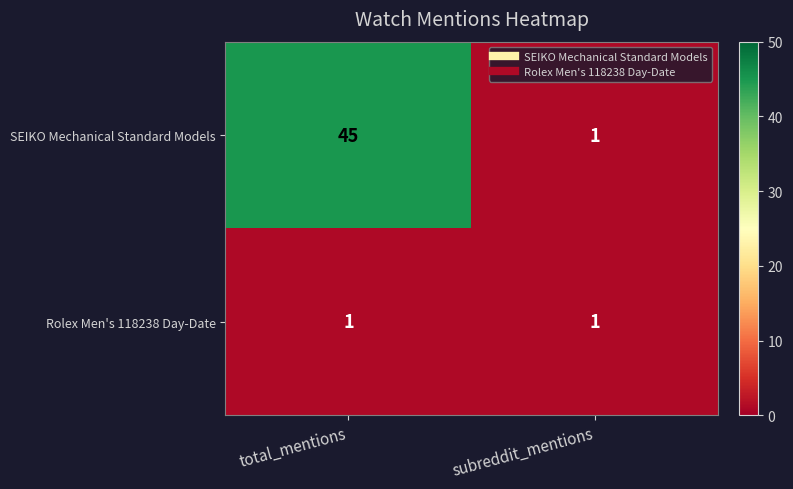

Reading right to left, extract all data points from this chart.

SEIKO Mechanical Standard Models: 1	45
Rolex Men's 118238 Day-Date: 1	1